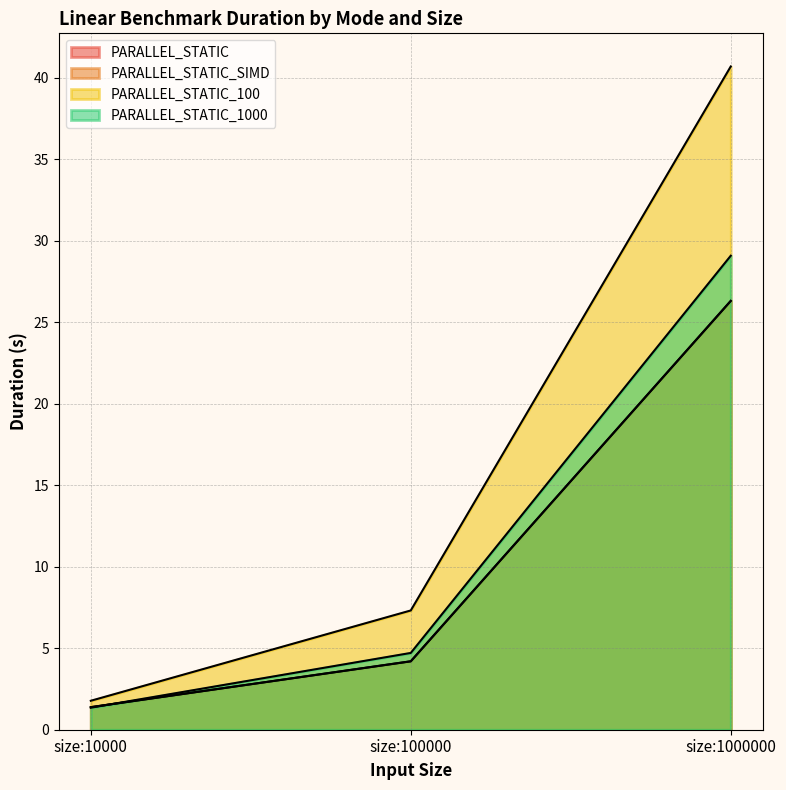

At how many categories does at least one series exceed 22?

1